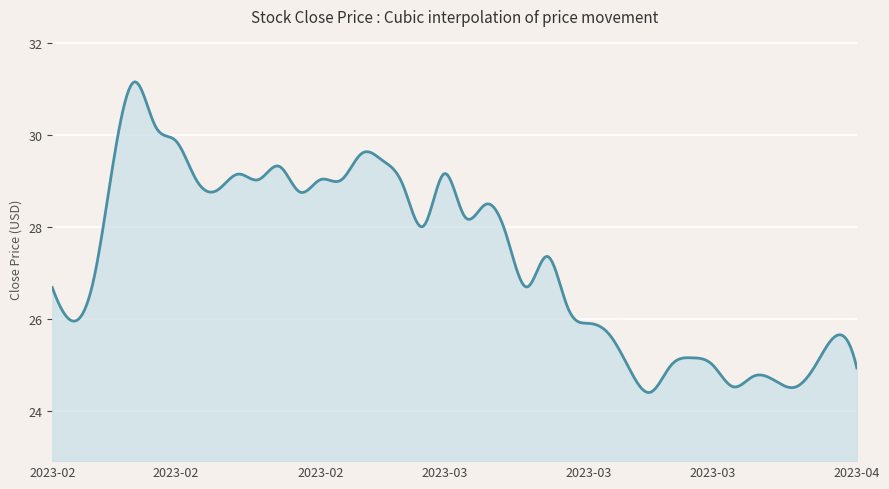

What is the minimum value shown in the chart?

24.4